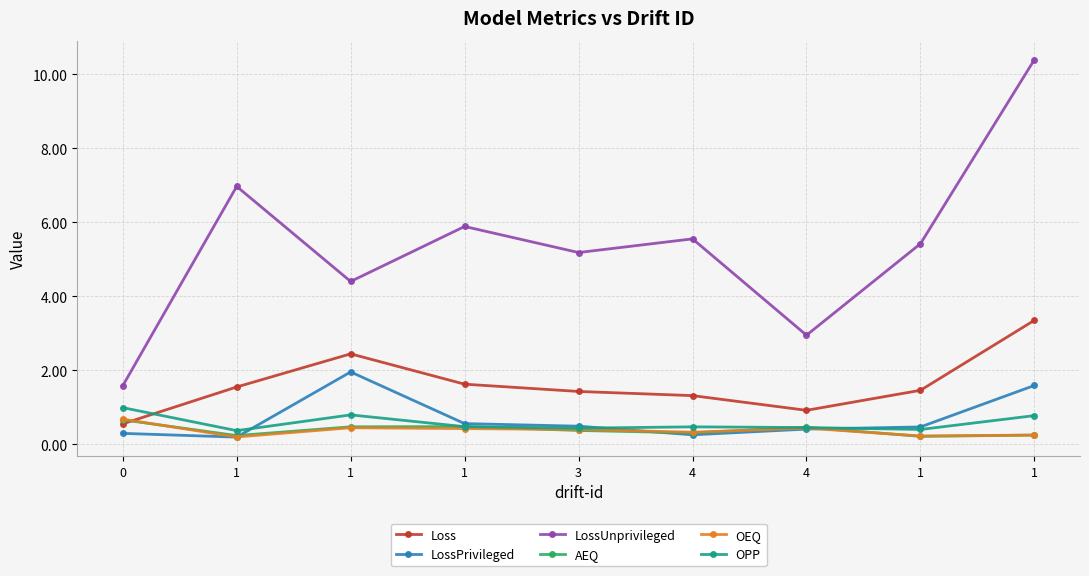

How many lines are shown in the chart?

6